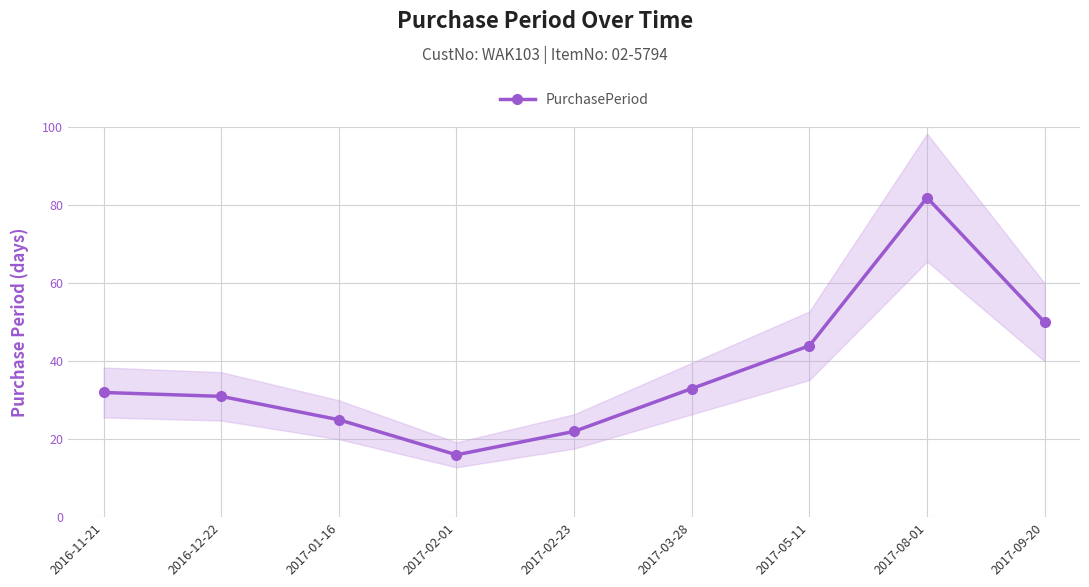

What is the label of the 8th point from the right?

2016-12-22